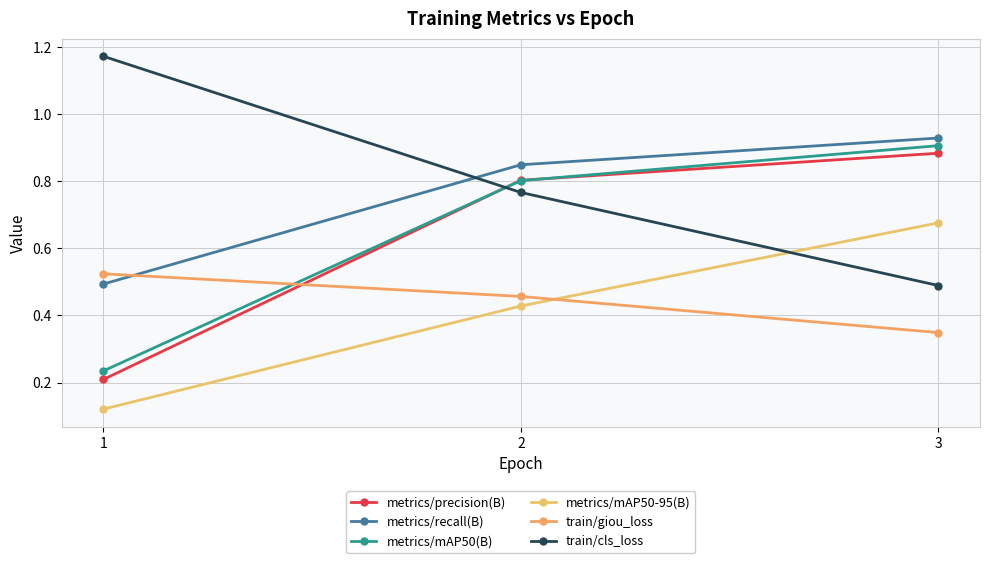

Rank the series at 1 from highest to lowest value.

train/cls_loss, train/giou_loss, metrics/recall(B), metrics/mAP50(B), metrics/precision(B), metrics/mAP50-95(B)